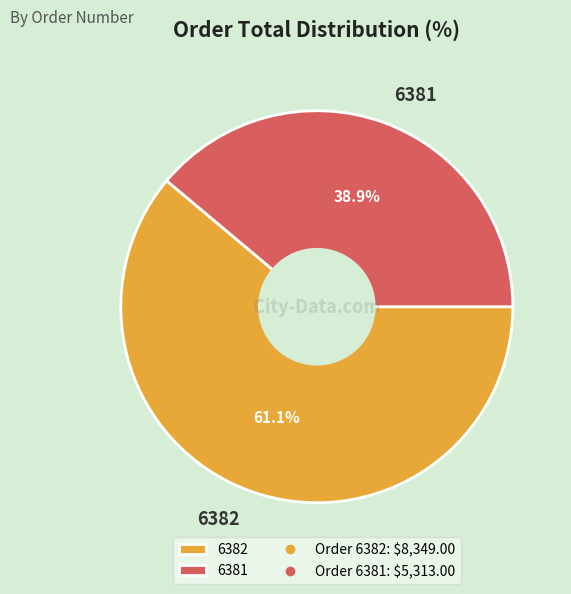

Which slice is the largest?

6382